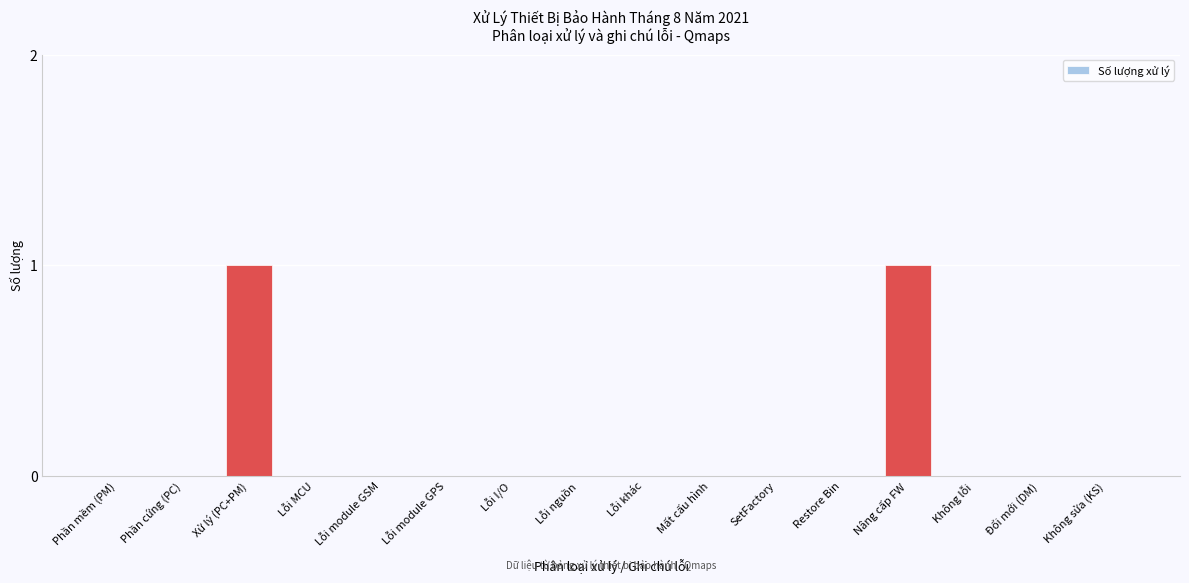

Reading right to left, what are all the values shown in this chart?

Không sửa (KS)=0	Đổi mới (DM)=0	Không lỗi=0	Nâng cấp FW=1	Restore Bin=0	SetFactory=0	Mất cấu hình=0	Lỗi khác=0	Lỗi nguồn=0	Lỗi I/O=0	Lỗi module GPS=0	Lỗi module GSM=0	Lỗi MCU=0	Xử lý (PC+PM)=1	Phần cứng (PC)=0	Phần mềm (PM)=0